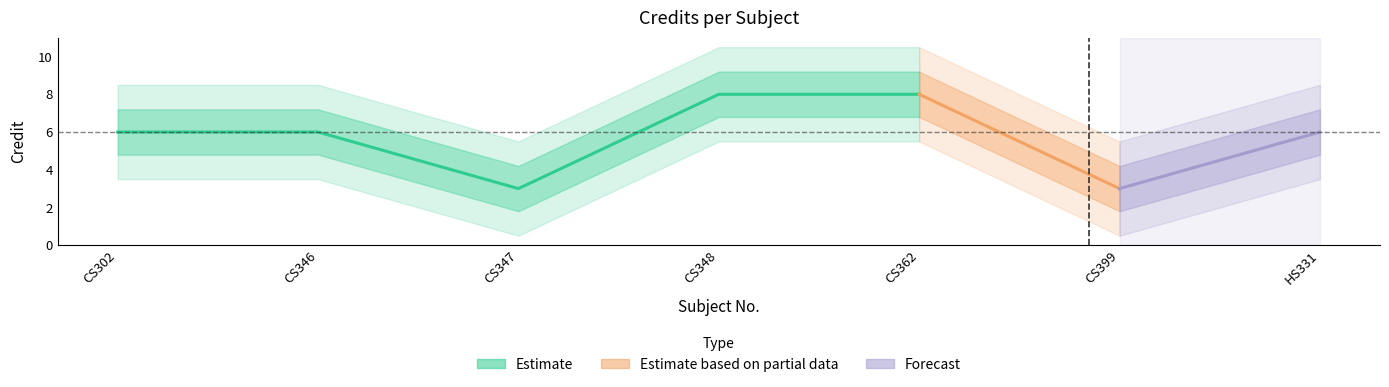

True or false: the data shows 6 at CS302.

True